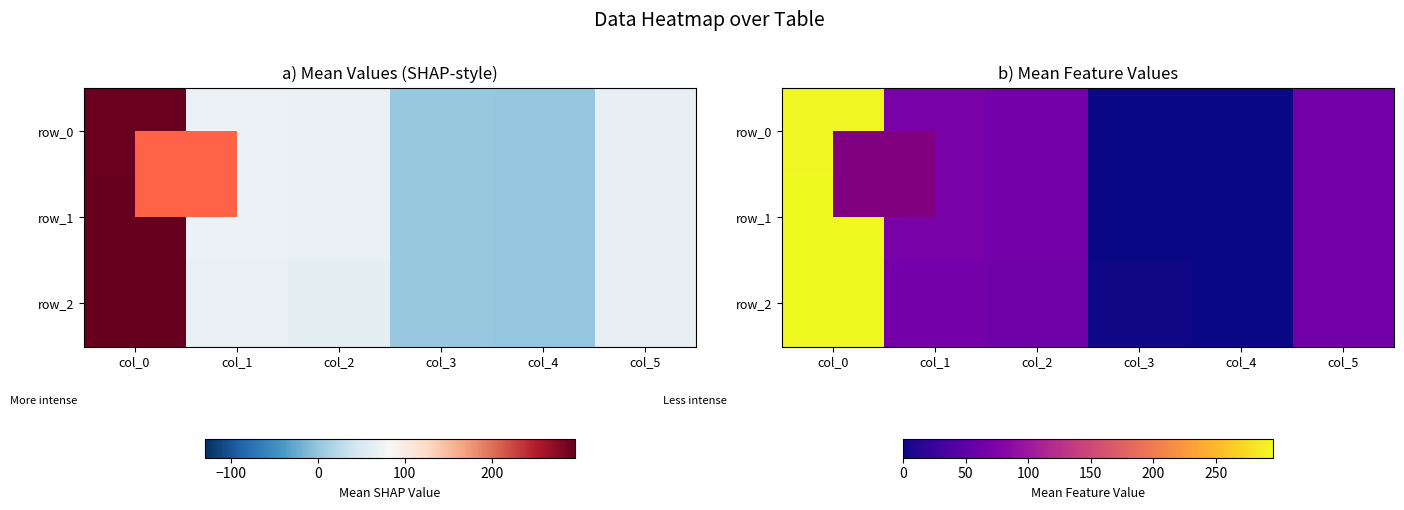

At col_4, list the series in order from largest to smallest.

row_0, row_1, row_2